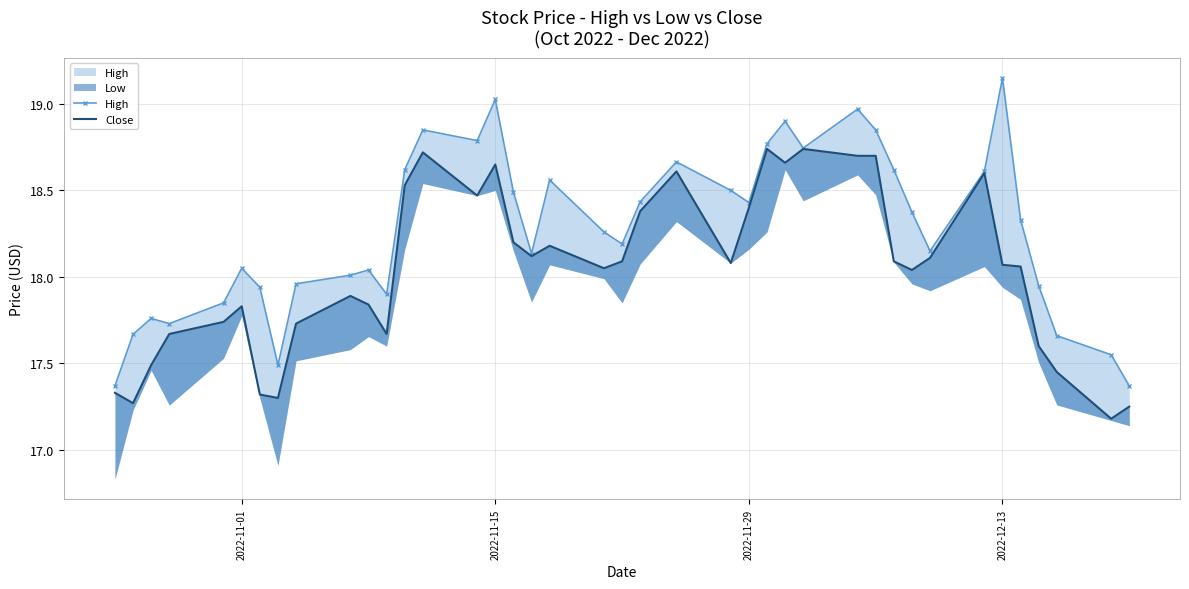

Is the value of Close at 15 greater than the value of High at 12?

Yes